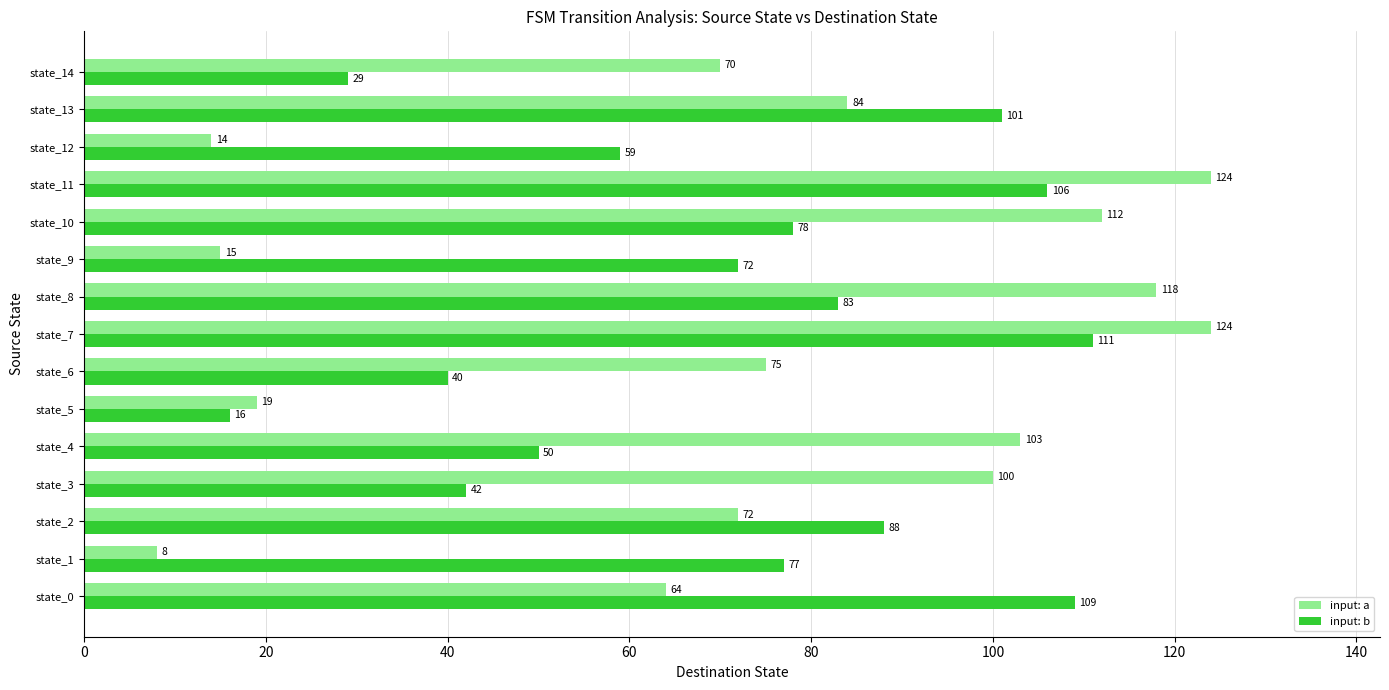

What is the maximum value shown in the chart?

124